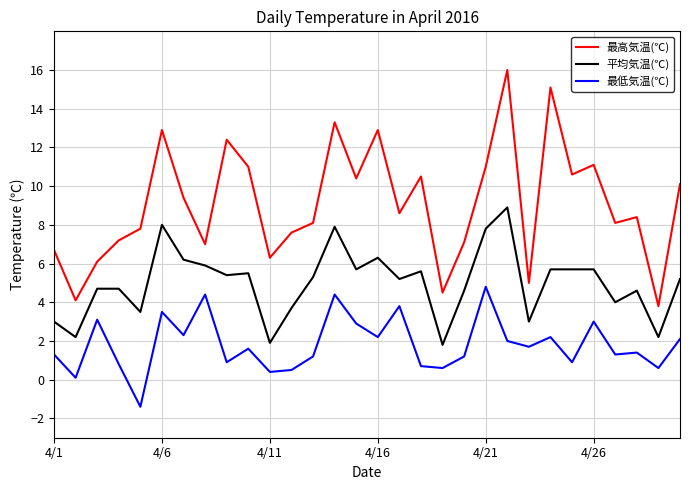

List the series in order of their overall mean, lowest first.

最低気温(℃), 平均気温(℃), 最高気温(℃)